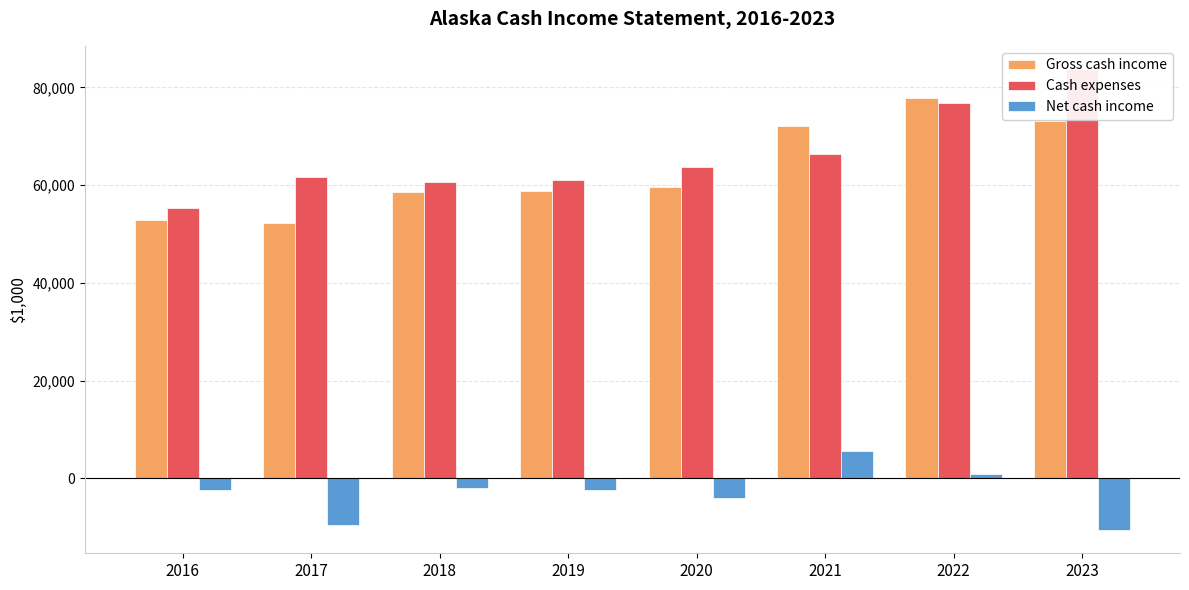

What is the highest value of the Gross cash income series?

77731